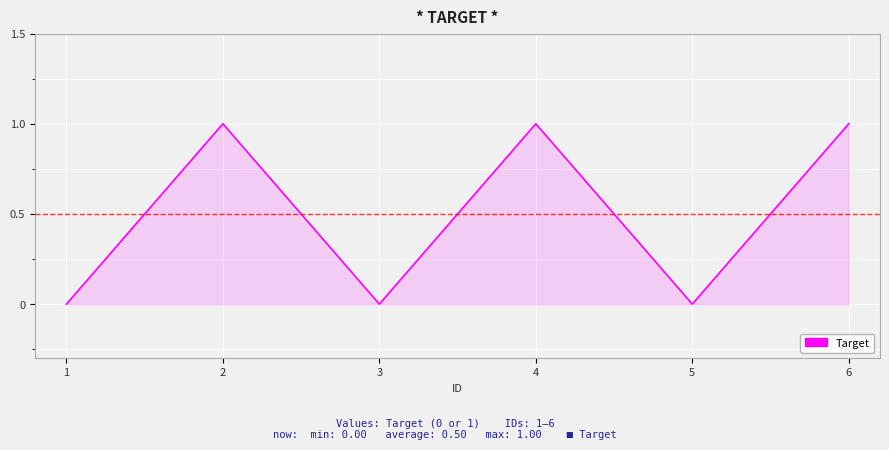

Reading left to right, what are all the values shown in this chart?

1=0	2=1	3=0	4=1	5=0	6=1